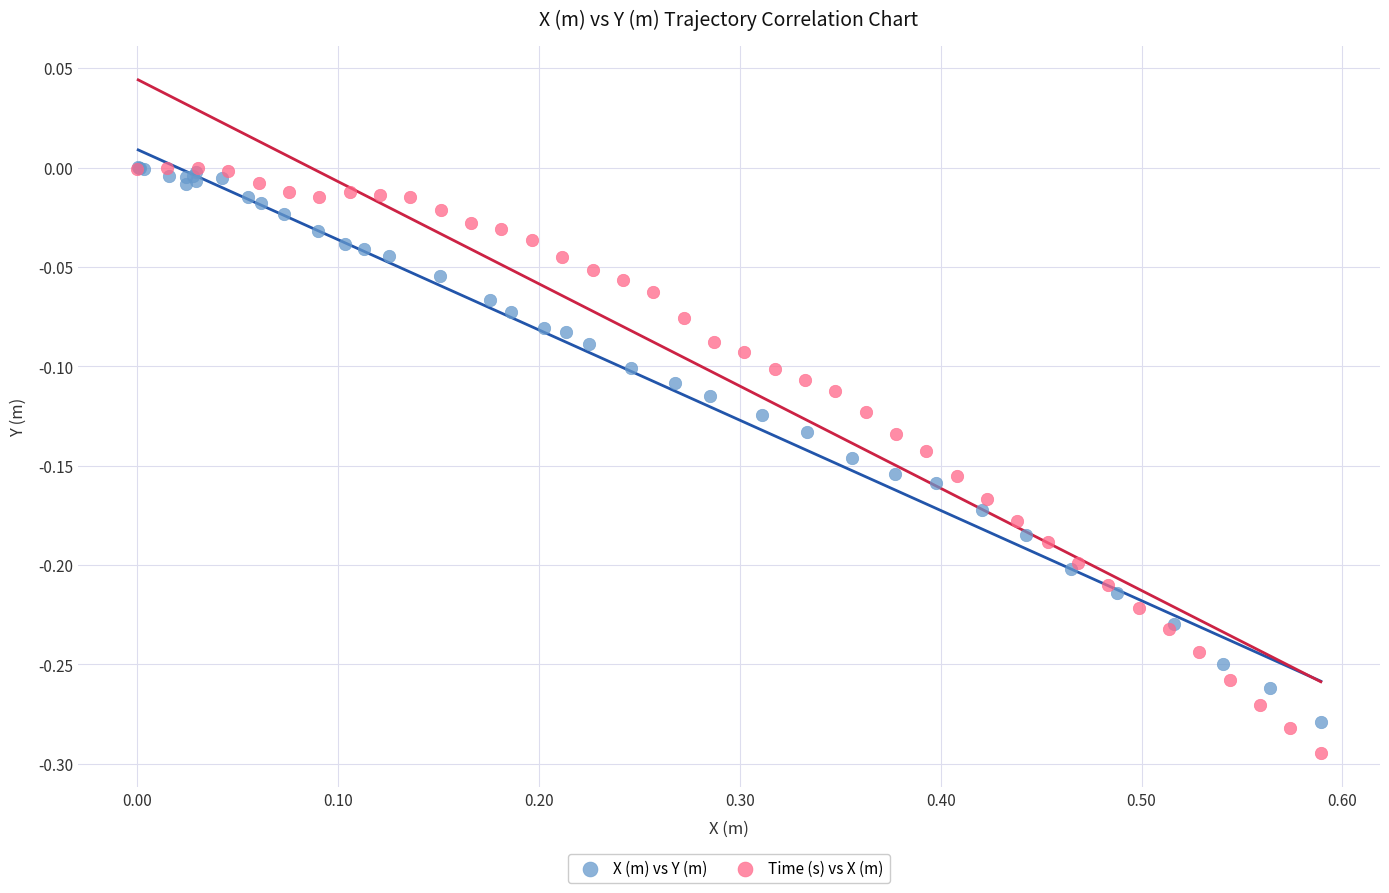

Which series contains the lowest Y value?

Time (s) vs X (m)